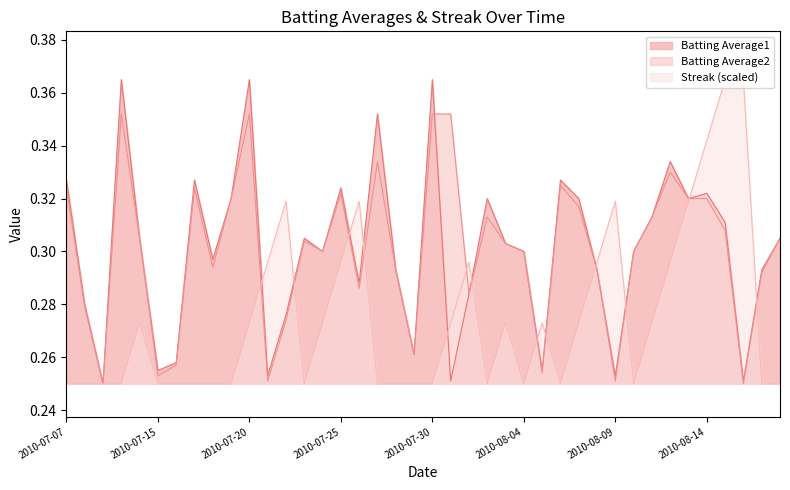

Which has a higher value, 2010-07-10 or 2010-07-08?

2010-07-10